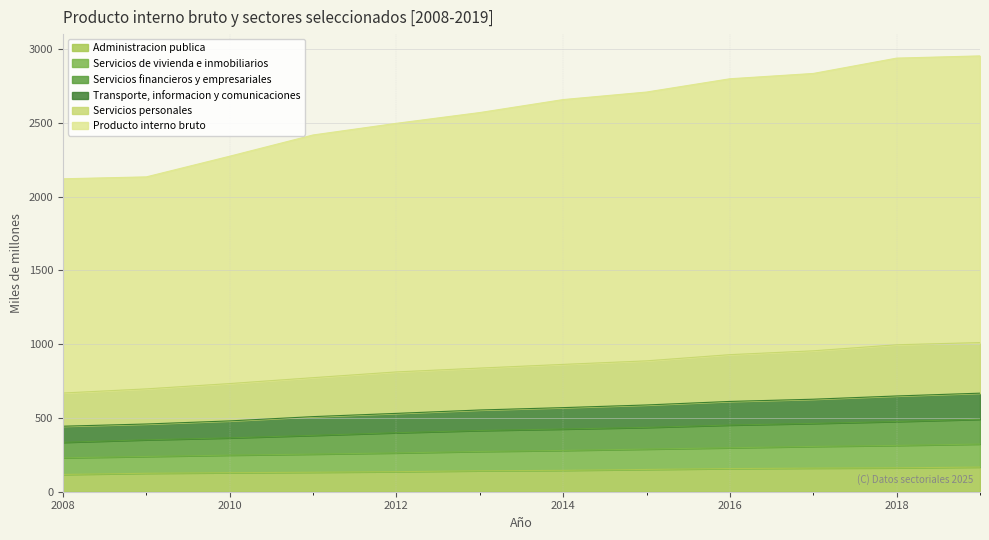

What is the sum of all Producto interno bruto values?

30908